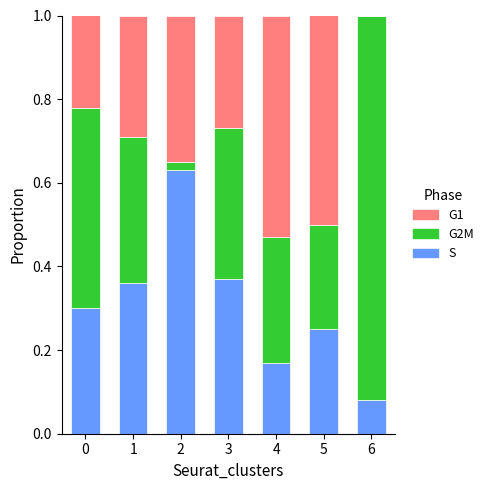

What is the sum of the G2M values at 3 and 4?

0.7